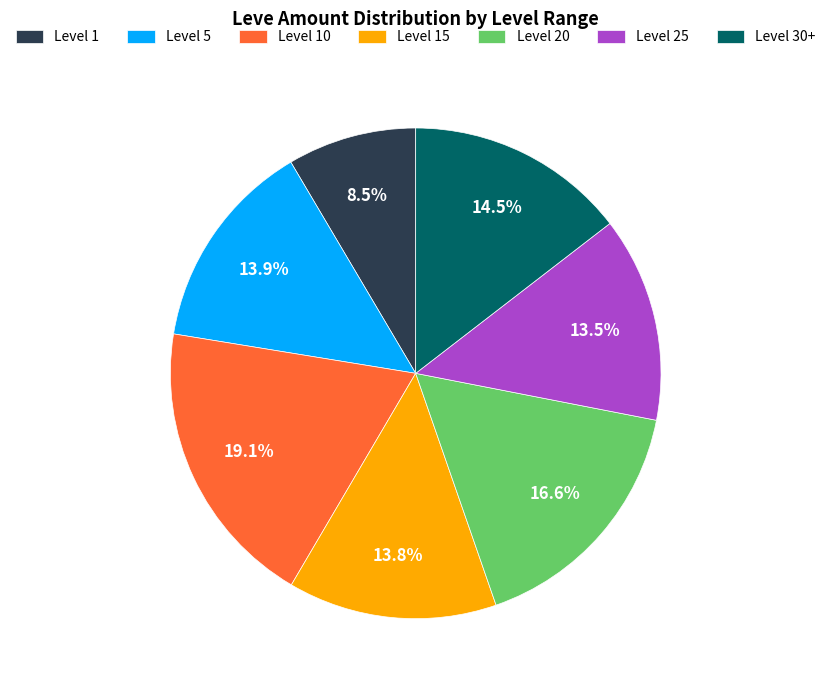

How many slices are in this pie chart?

7